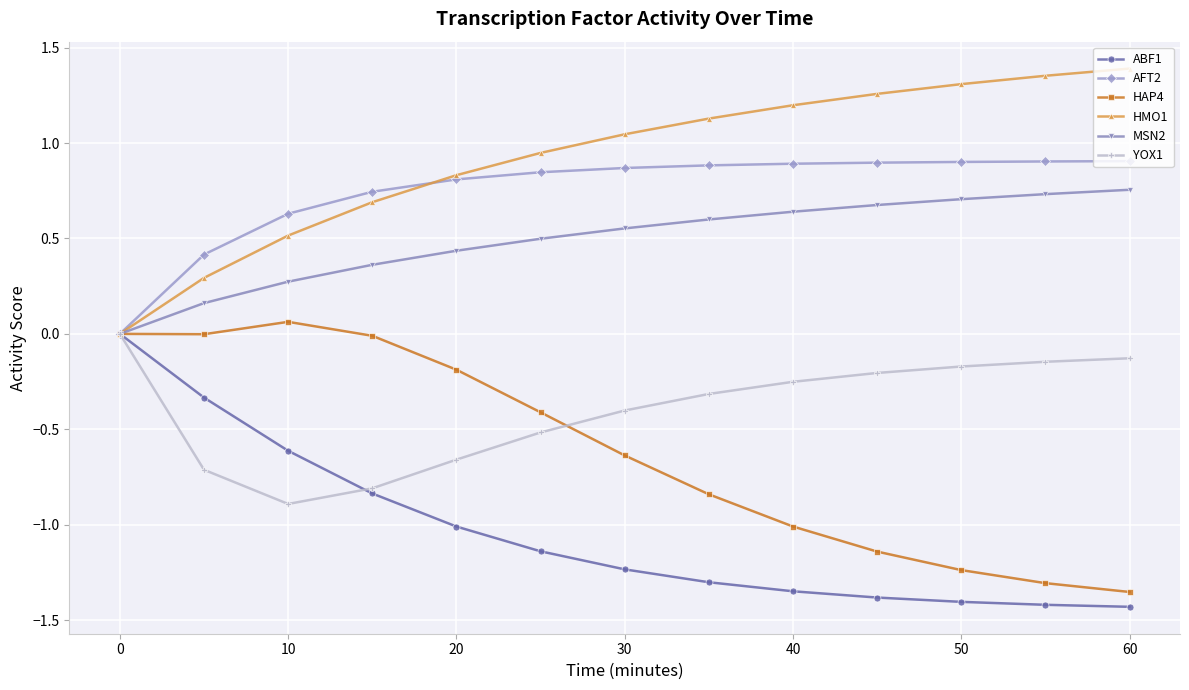

Which series has the largest total across all categories?

HMO1